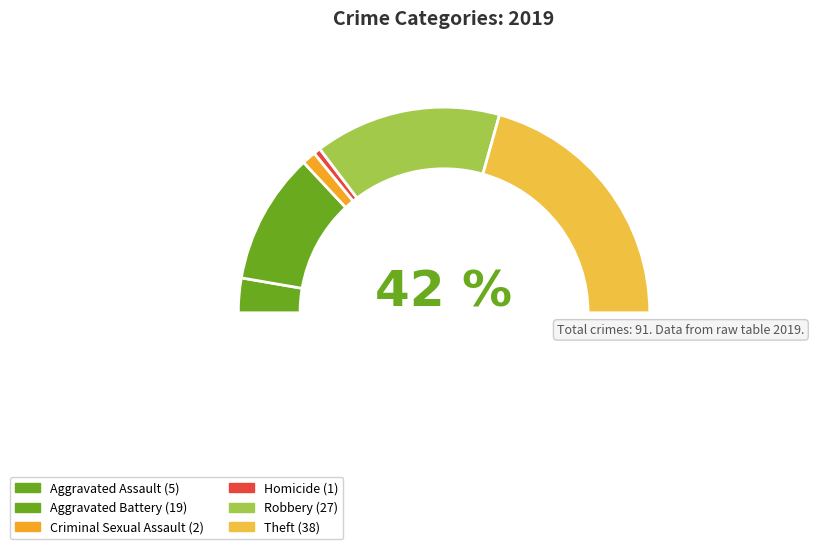

Does any single category account for the majority?

No